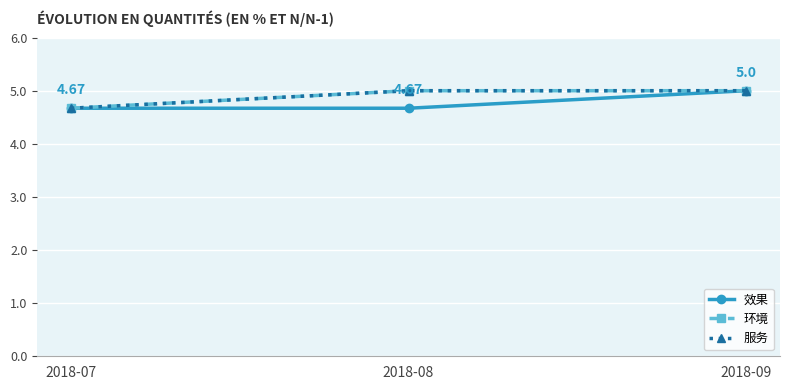

At which category is the sum across all series the highest?

2018-09